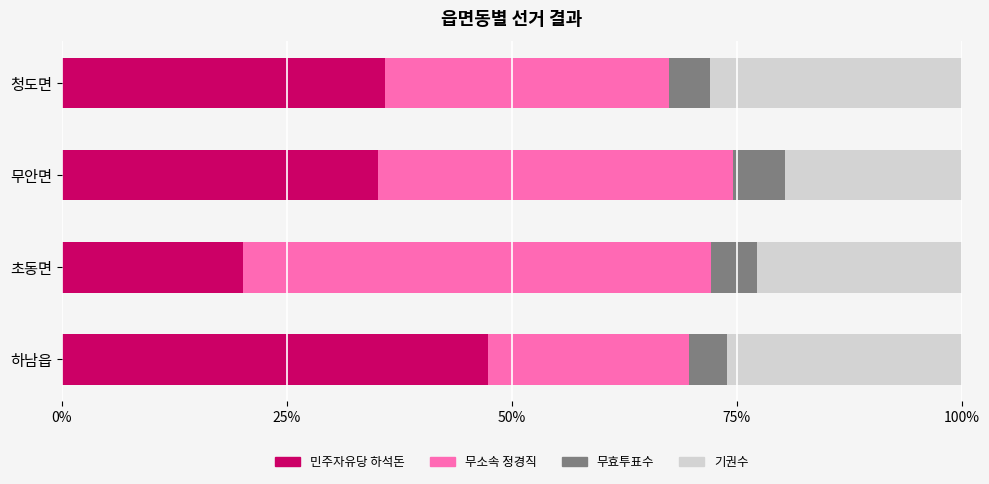

What is the total value across all series at 초동면?

100.0